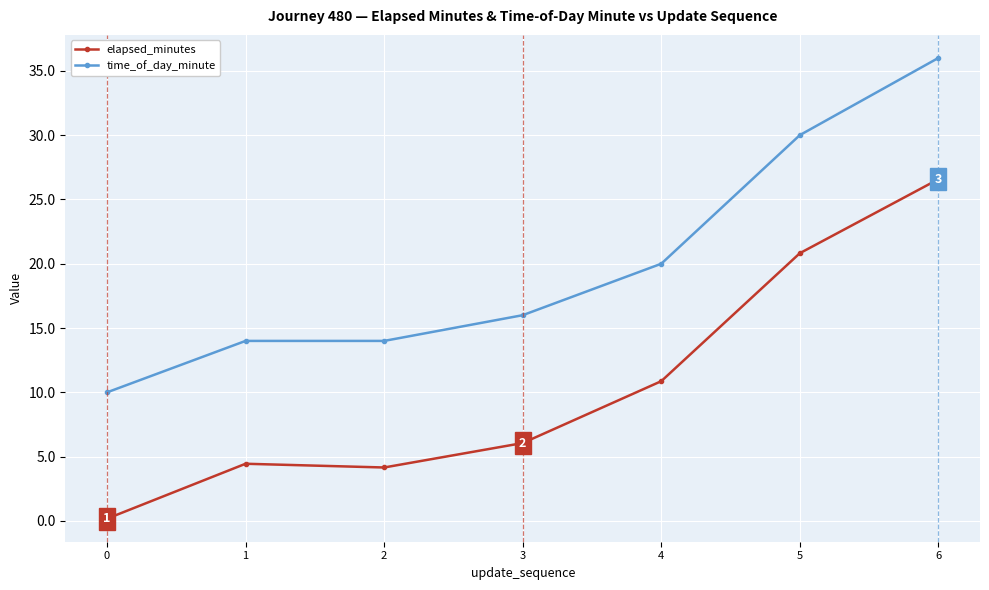

Reading left to right, extract all data points from this chart.

elapsed_minutes: 0=0.2	1=4.5	2=4.2	3=6.1	4=10.9	5=20.8	6=26.6
time_of_day_minute: 0=10.0	1=14.0	2=14.0	3=16.0	4=20.0	5=30.0	6=36.0